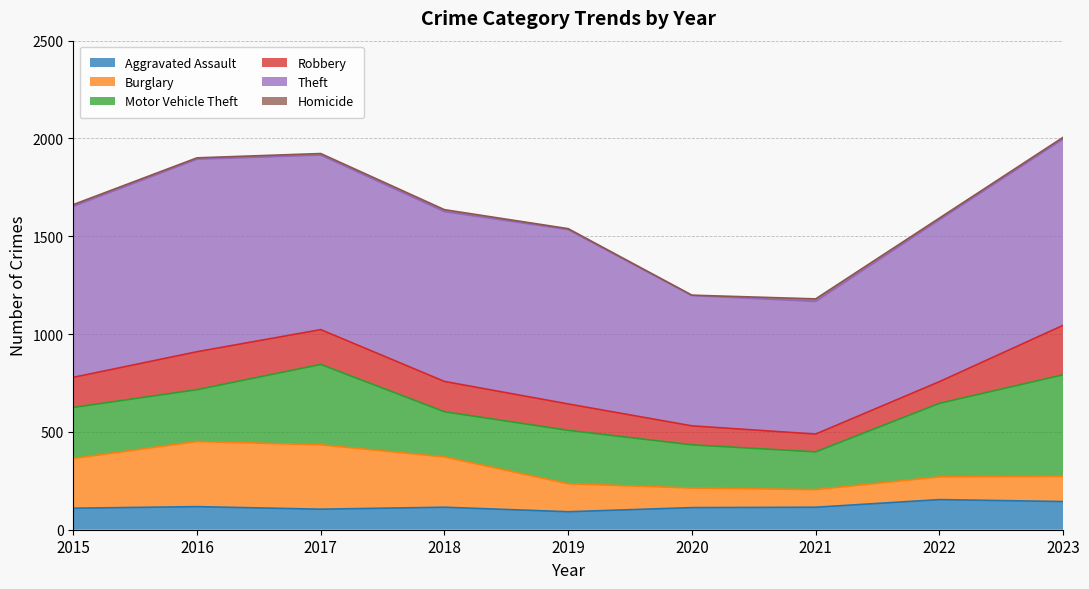

Between 2015 and 2016, which is larger?

2016